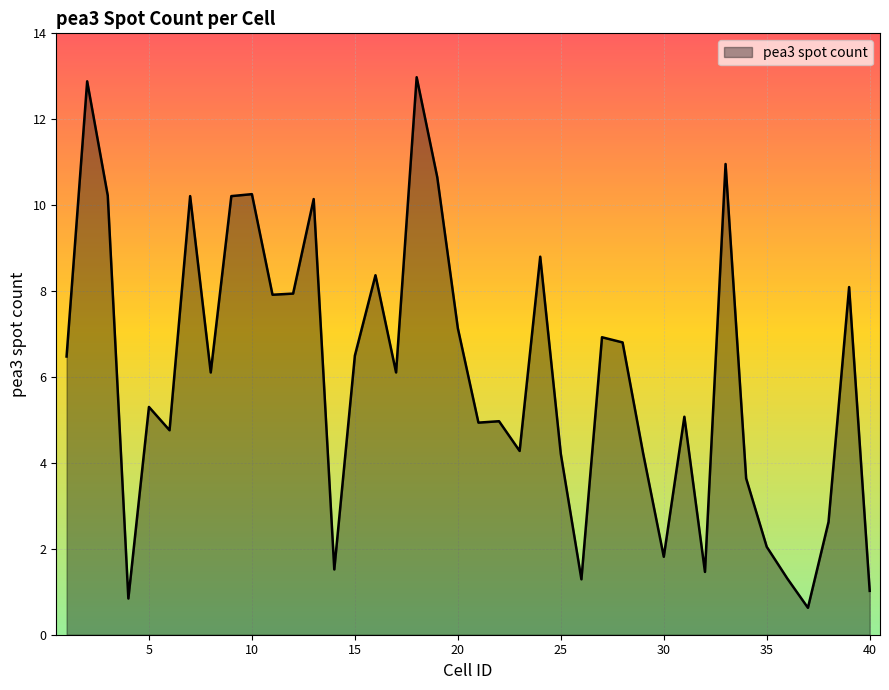

What is the smallest value displayed?

0.6